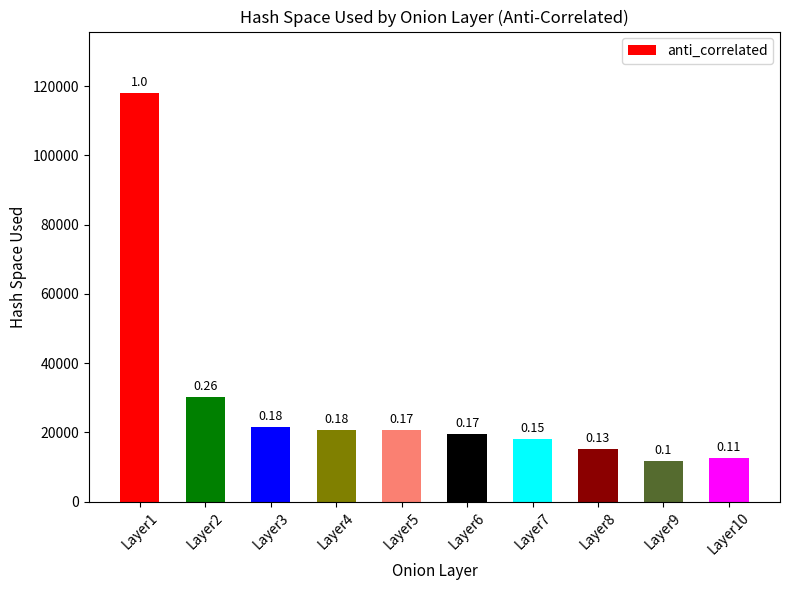

True or false: the data shows 30324 at Layer2.

True